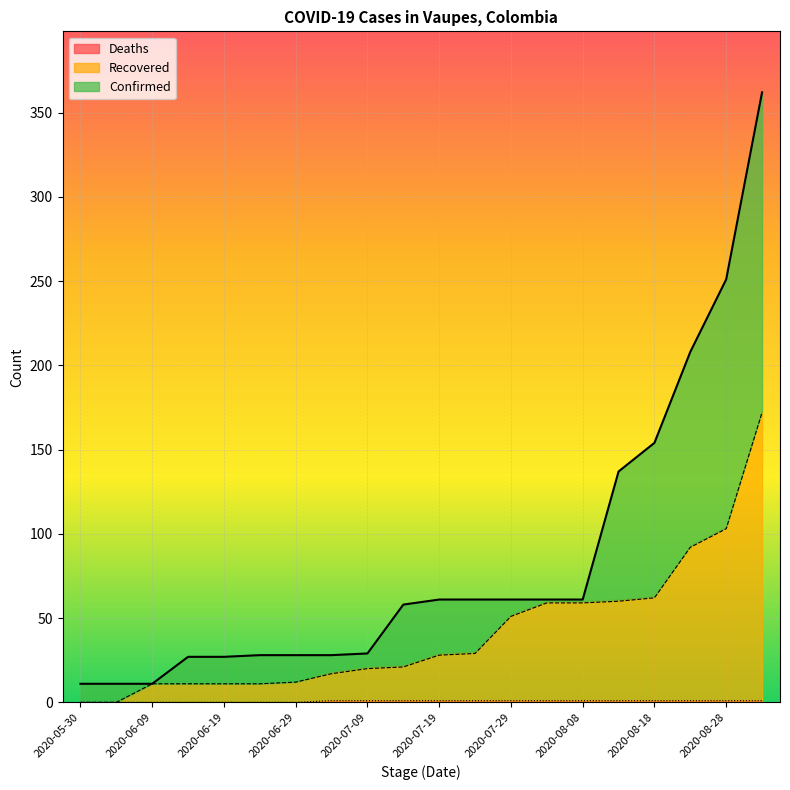

Which series has the largest total across all categories?

Confirmed